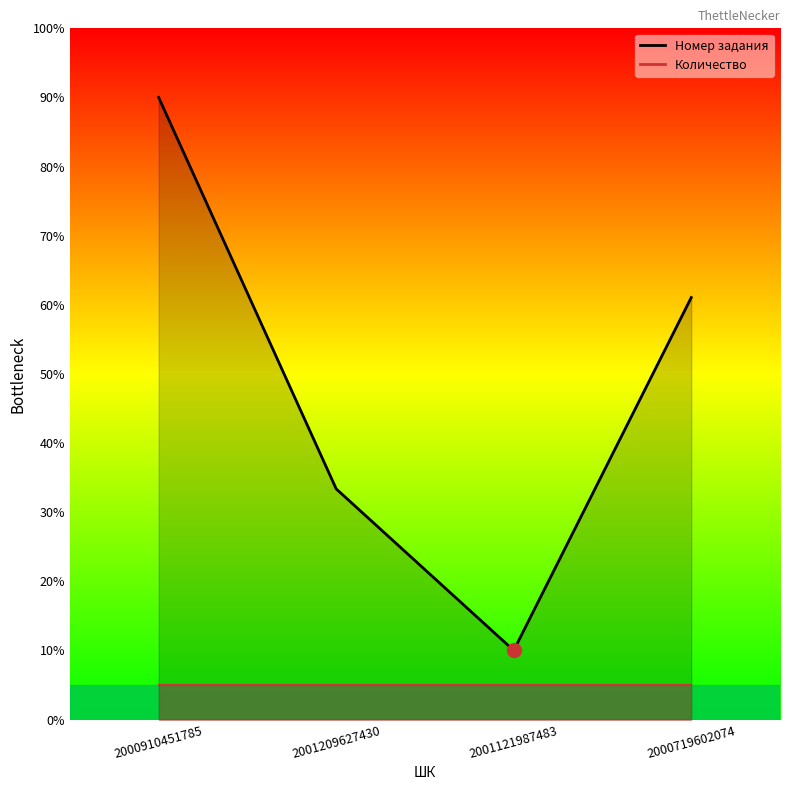

Between 2000719602074 and 2000910451785, which is larger?

2000910451785